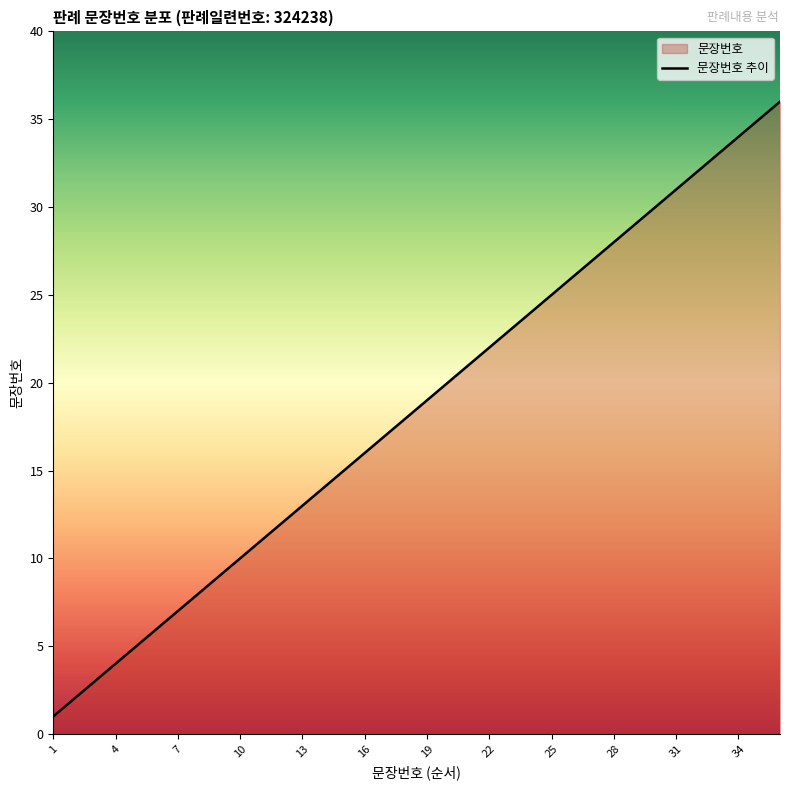

Approximately how many times larger is the value at 28 compared to 4?

7.0